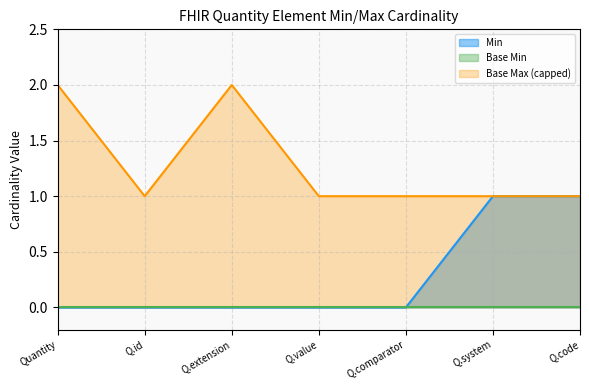

True or false: Base Max (capped) has a value of 1 at Quantity.

False